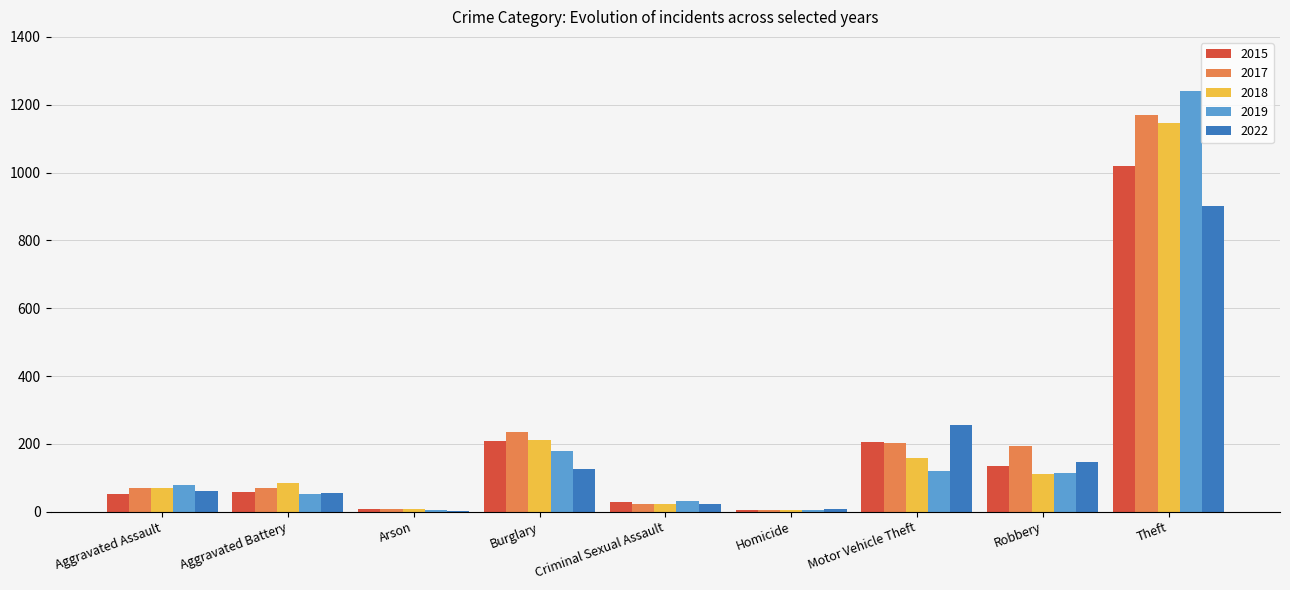

At which label does 2022 reach its peak?

Theft